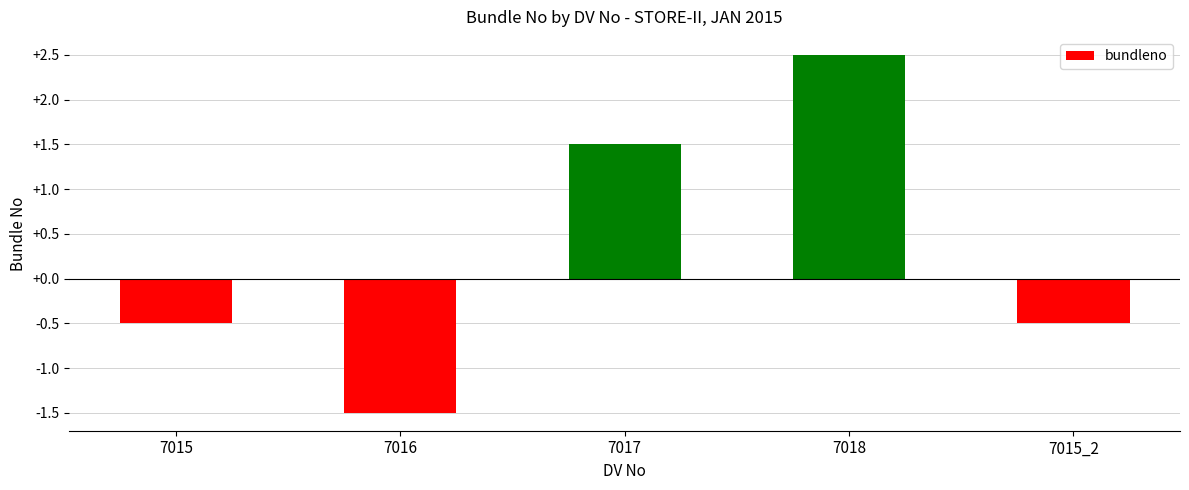

Reading left to right, list all the values displayed in this chart.

-0.5	-1.5	1.5	2.5	-0.5